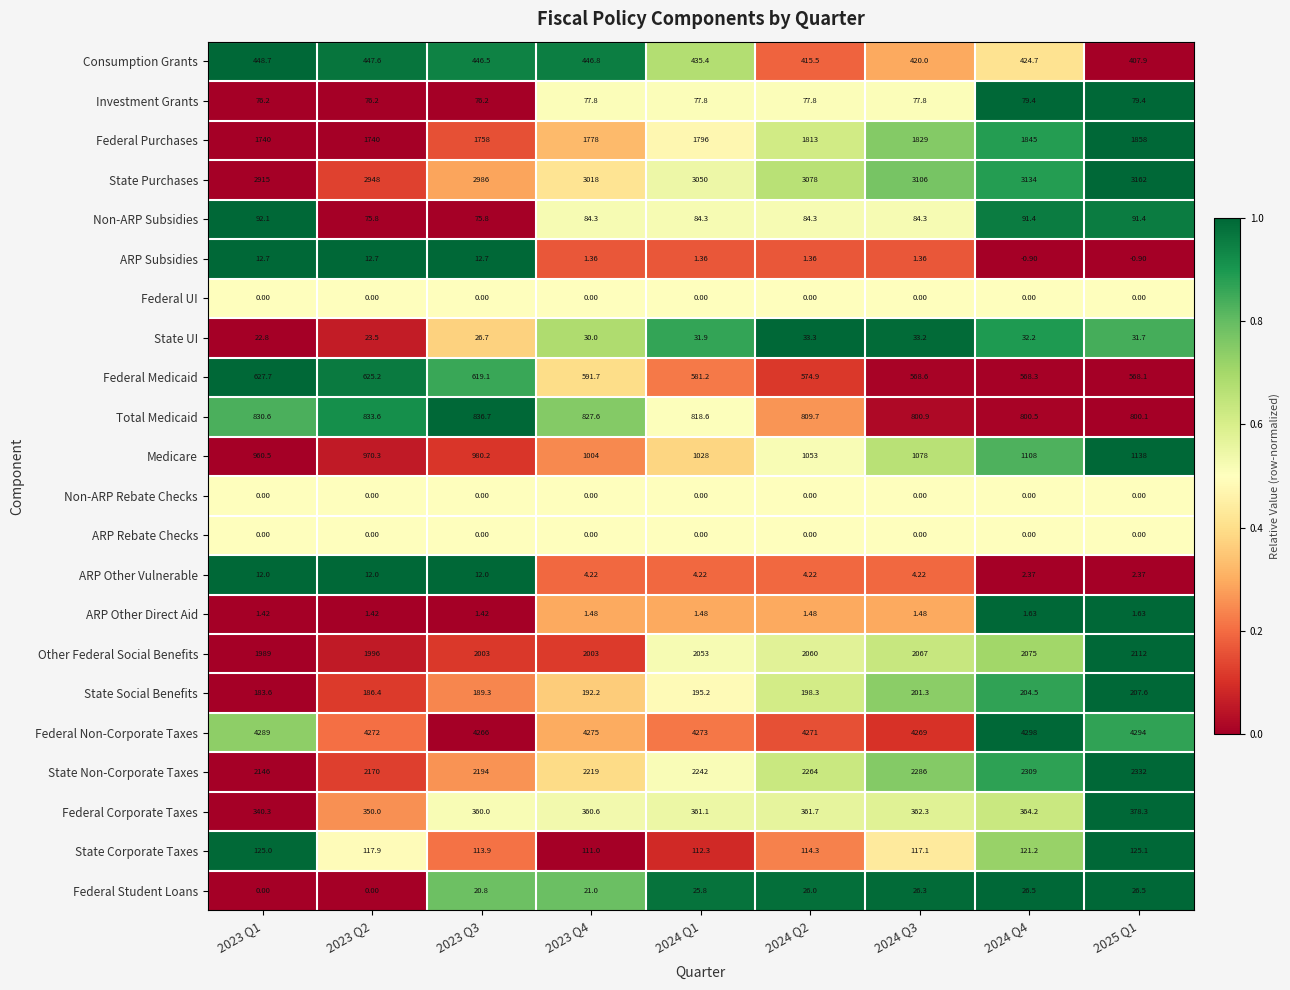

What is the maximum value shown in the chart?

4298.0